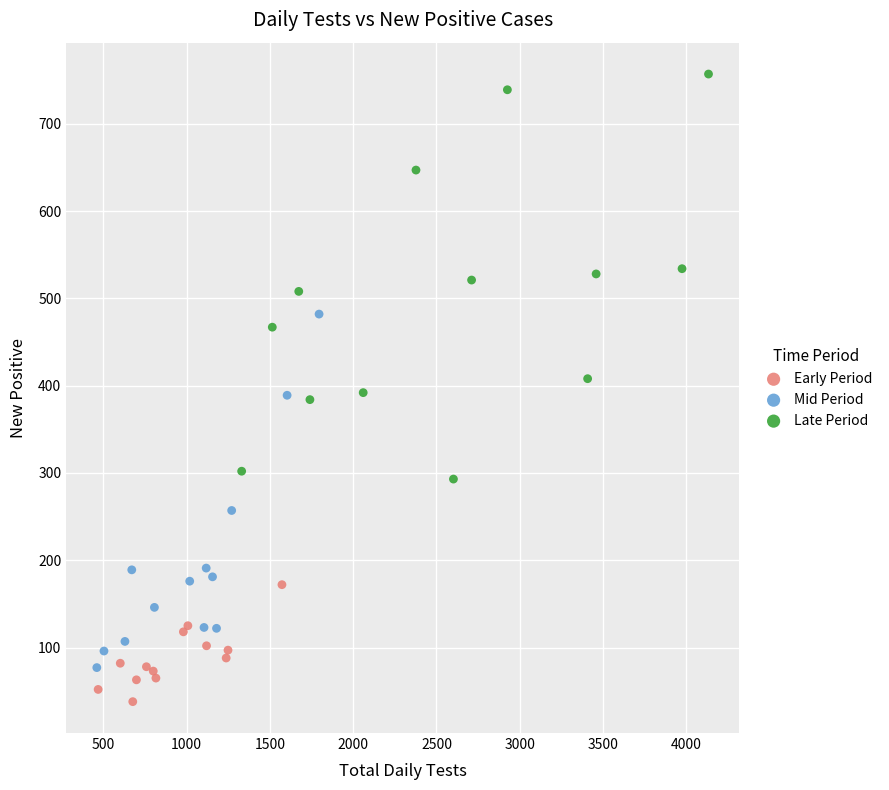

Which series reaches the maximum Y coordinate?

Late Period